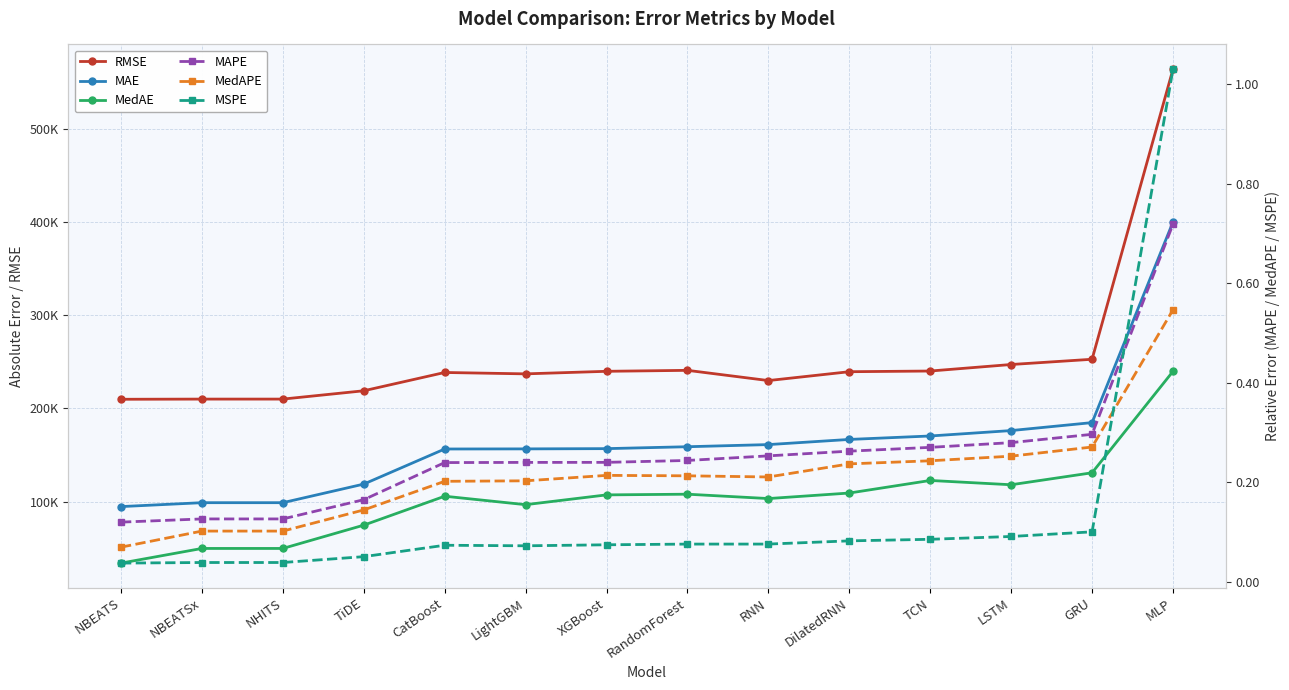

Does the chart have visible grid lines?

Yes